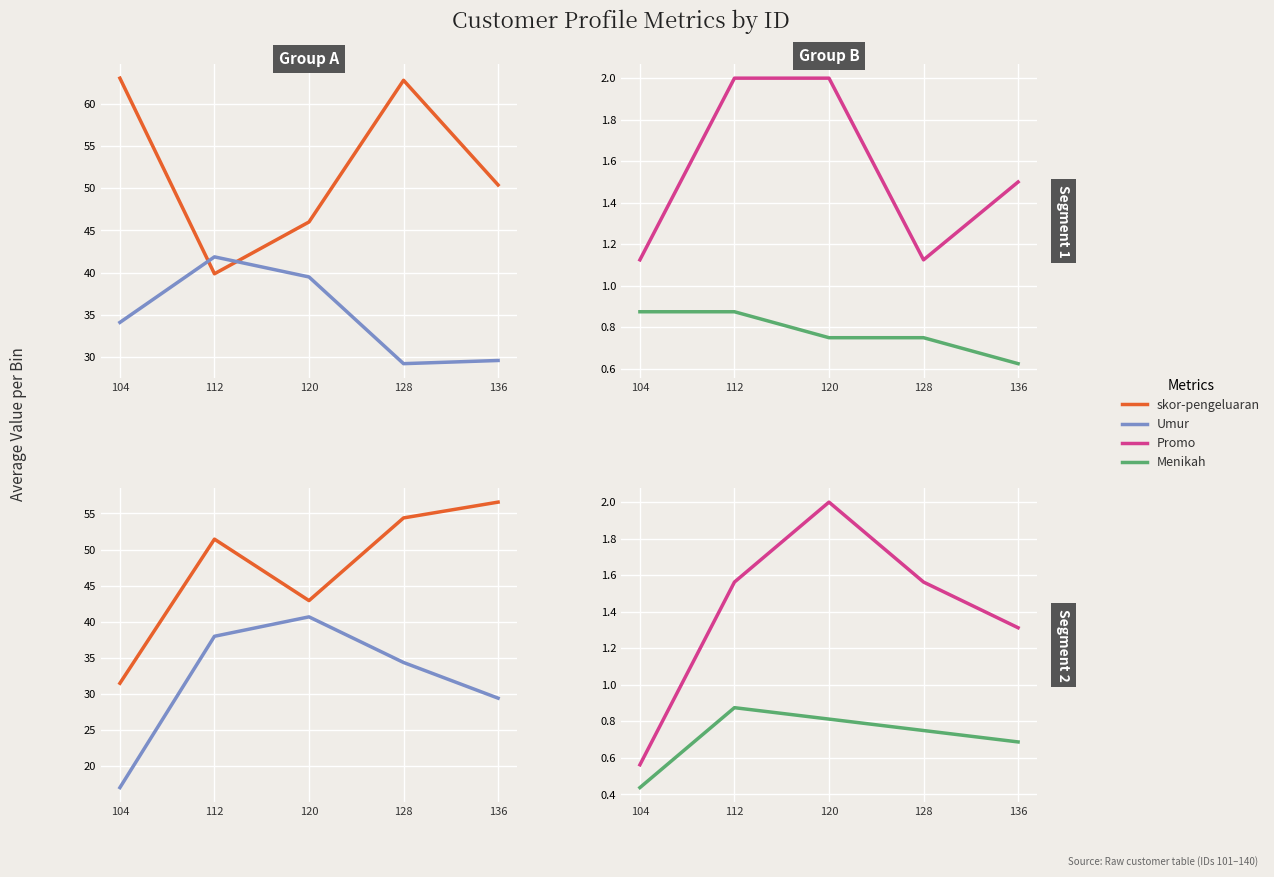

What is the sum of the Umur values at 136 and 128?

63.8